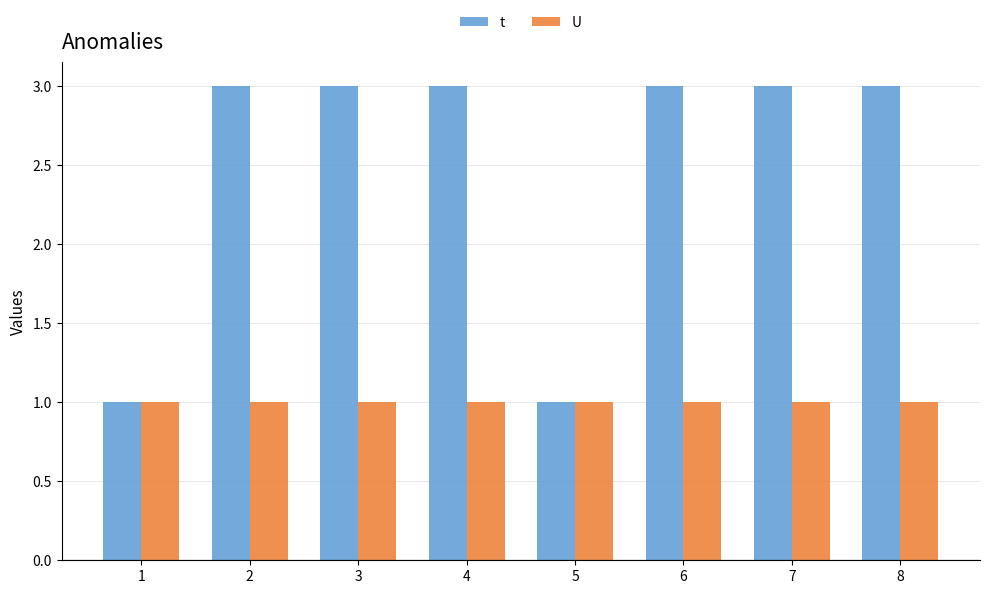

Which series has the widest spread of values?

t